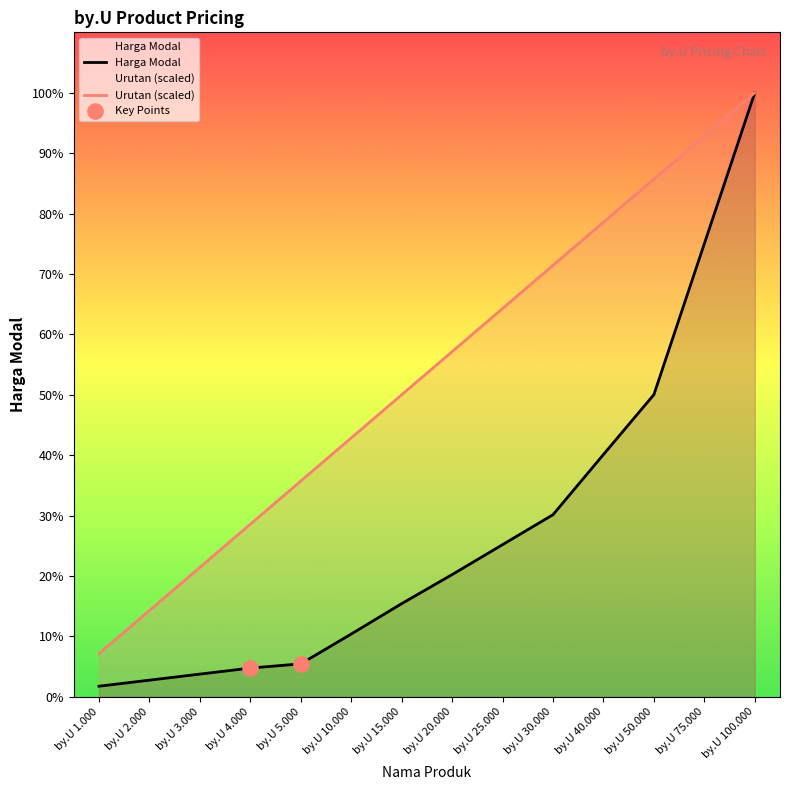

Which series has the widest spread of Y values?

Harga Modal